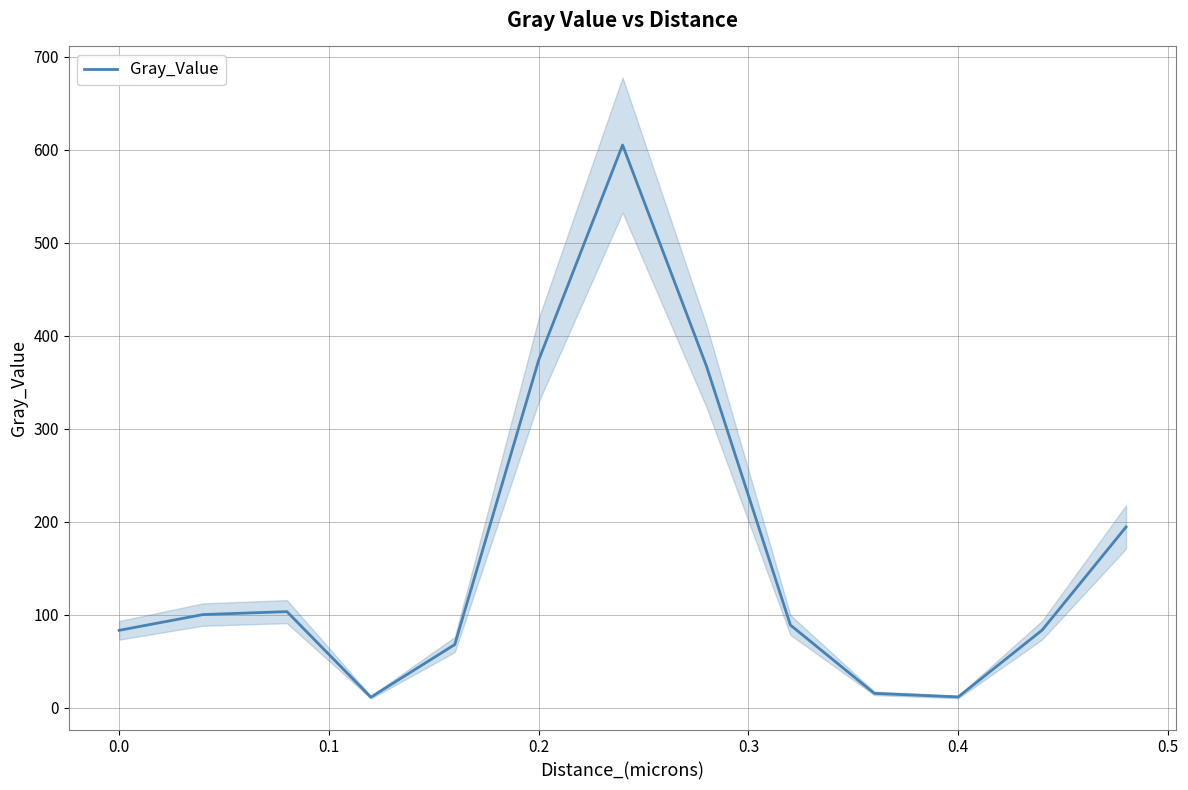

How many interior local valleys (lower than both neighbors) does the data have?

2